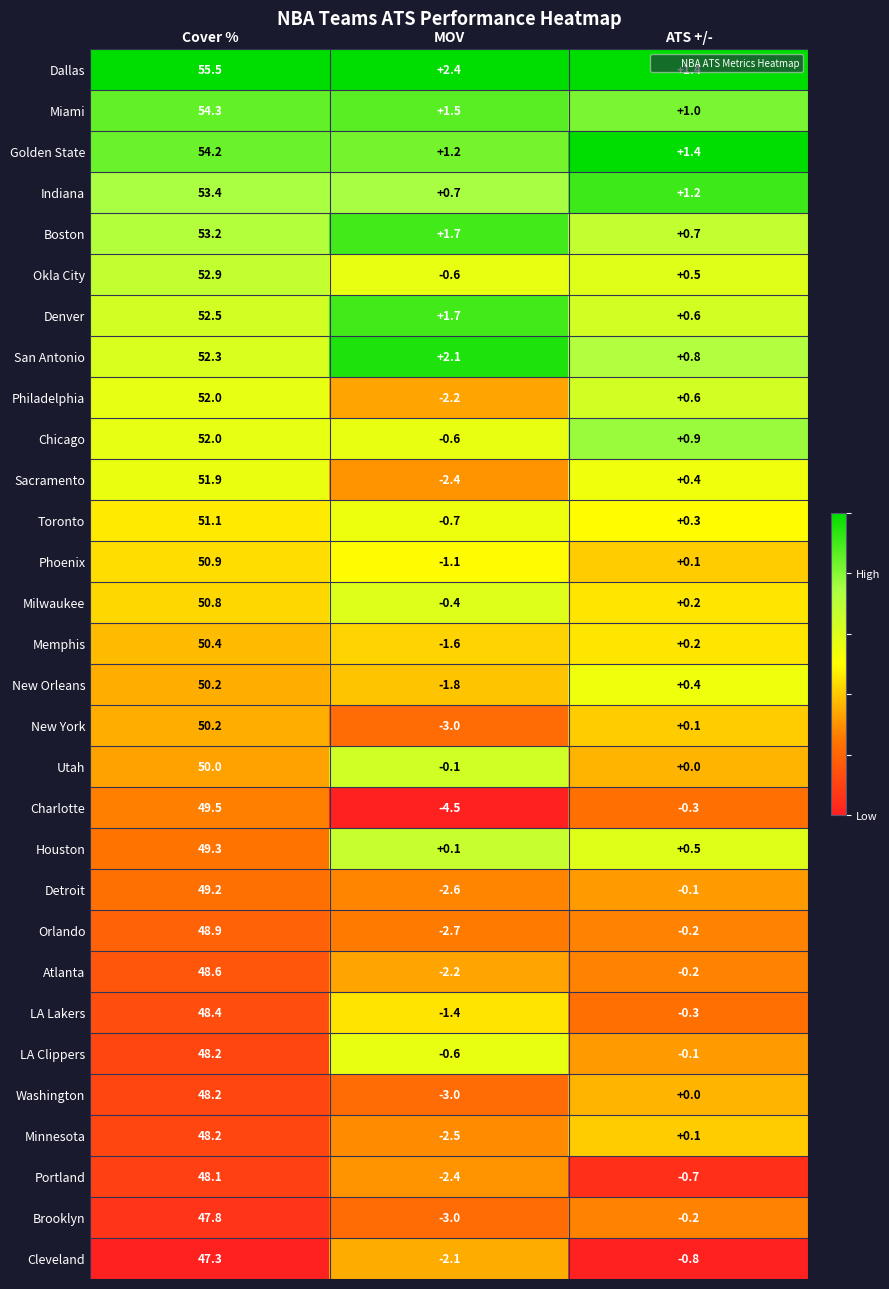

What is the sum of the Portland values at MOV and Cover %?

45.7